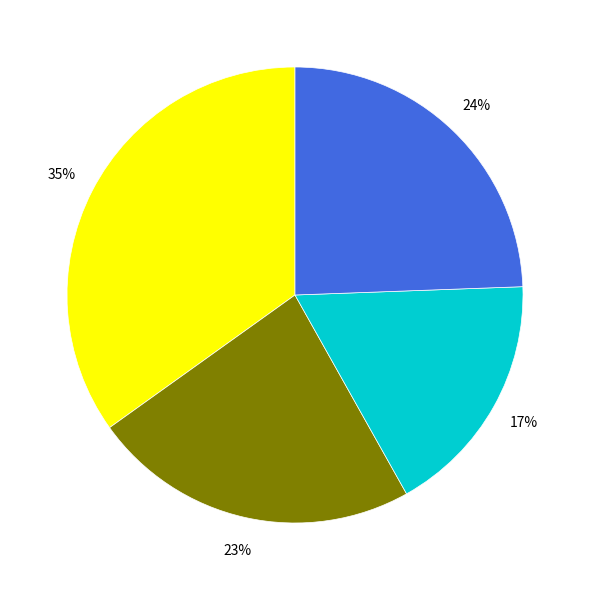

Does any single category account for the majority?

No